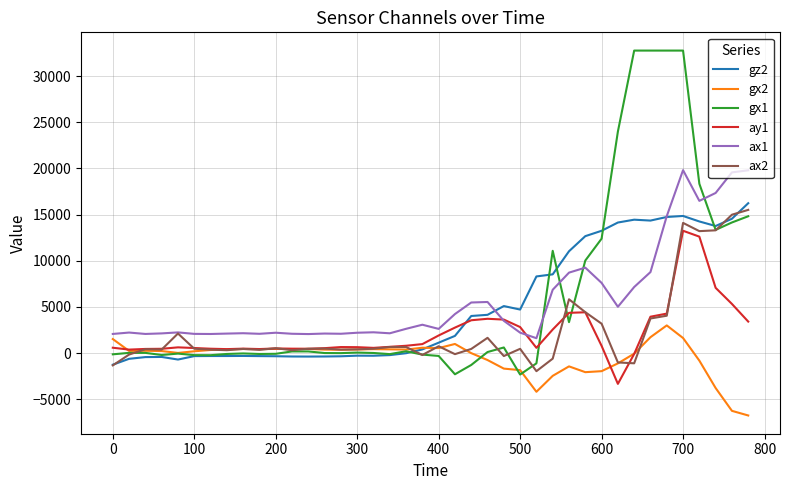

What is the difference between the maximum and minimum values in the gx1 series?

35100